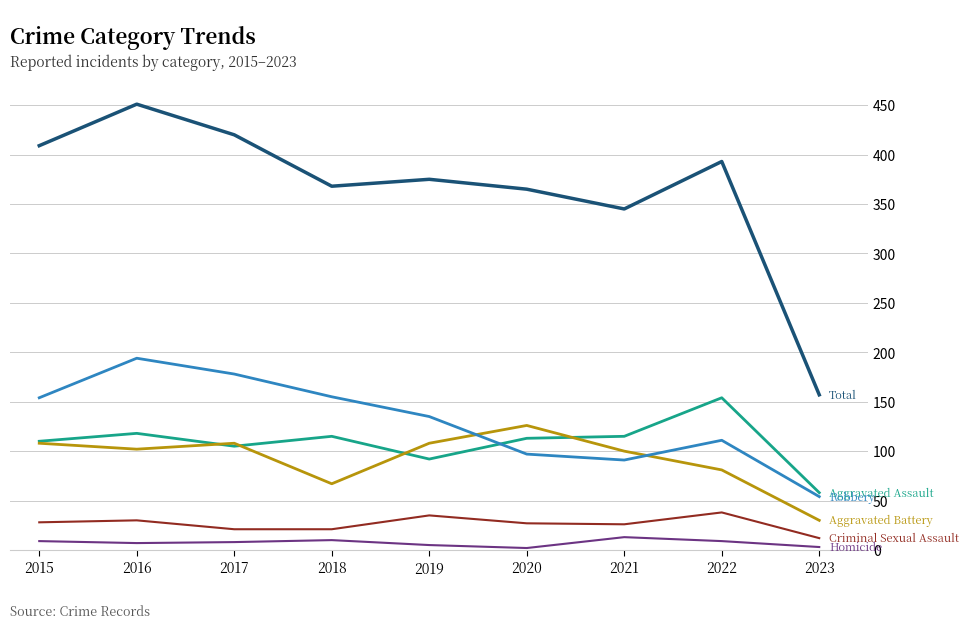

What is the difference between the highest and lowest values at 2018?

358